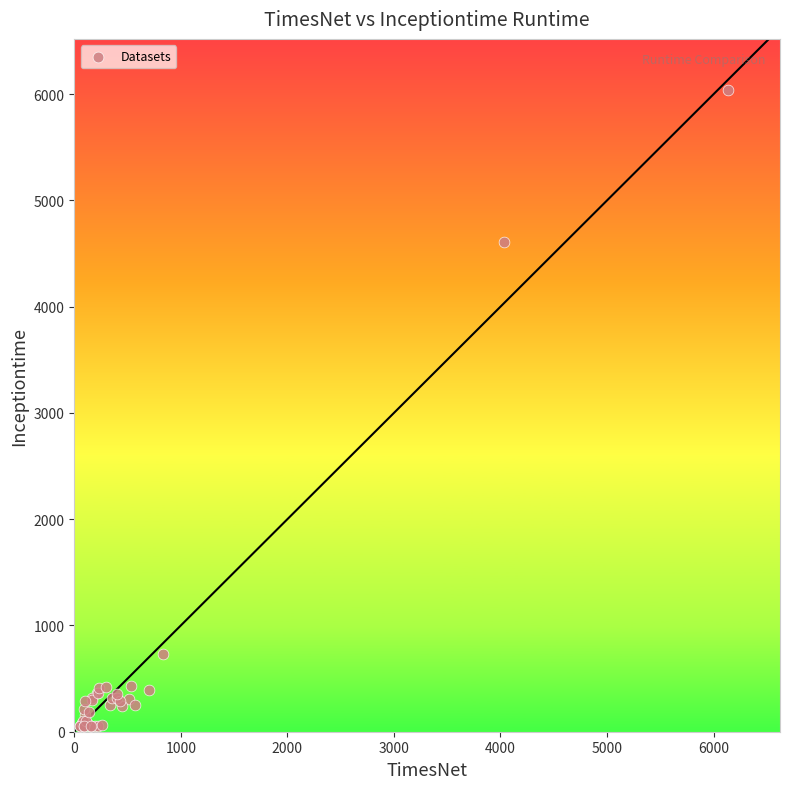

What Y value in the scatter plot is closest to 3044?

4608.8